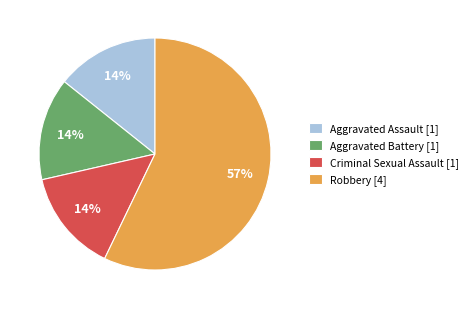

To the nearest percent, what is the difference between the largest and smallest slice percentages?

43%